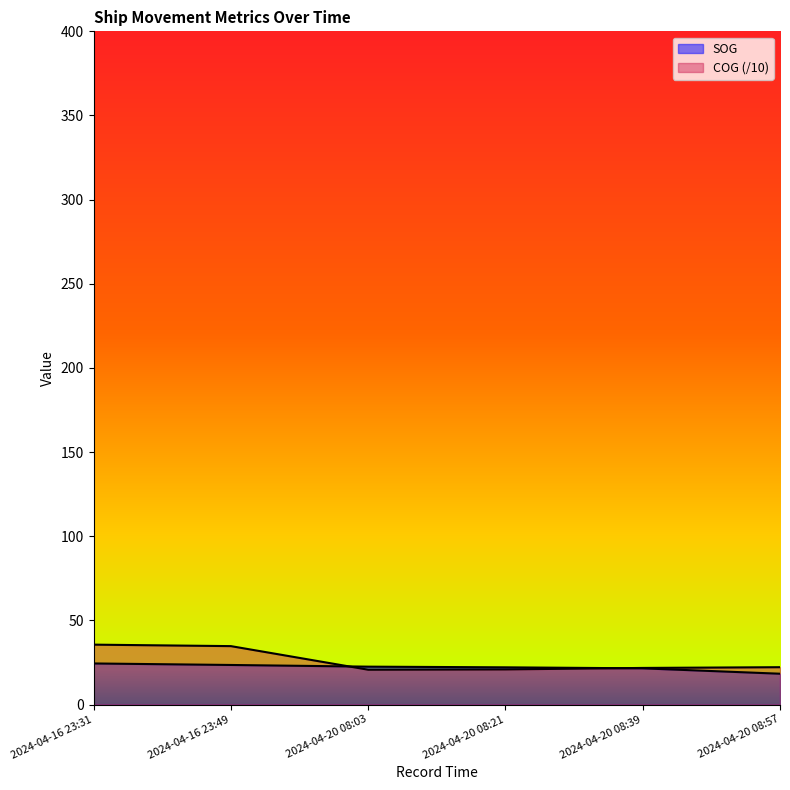

The value of SOG at 2024-04-16 23:31 is 24.4. True or false?

True